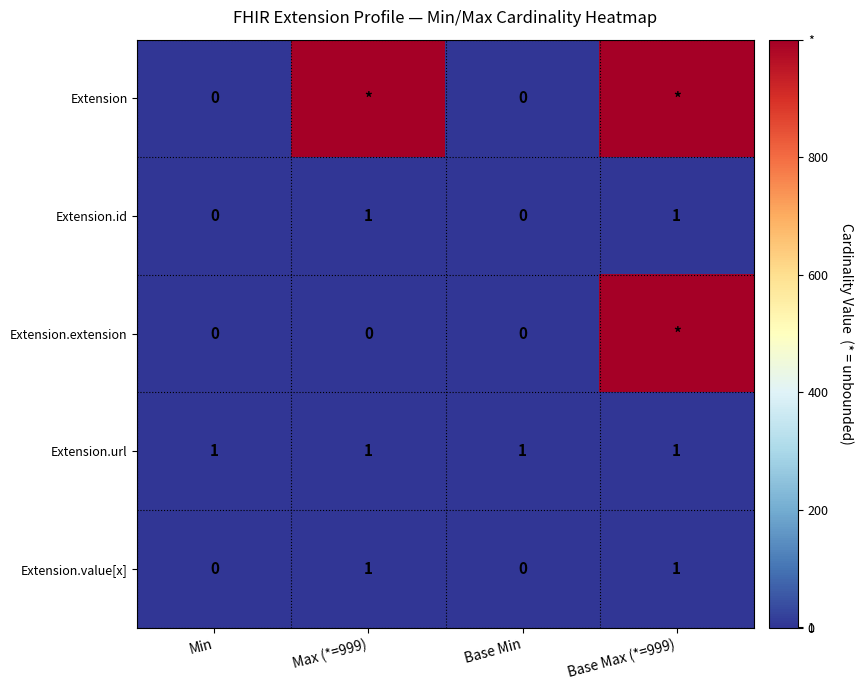

Count the Extension.id values in the range 0 to 1.

4